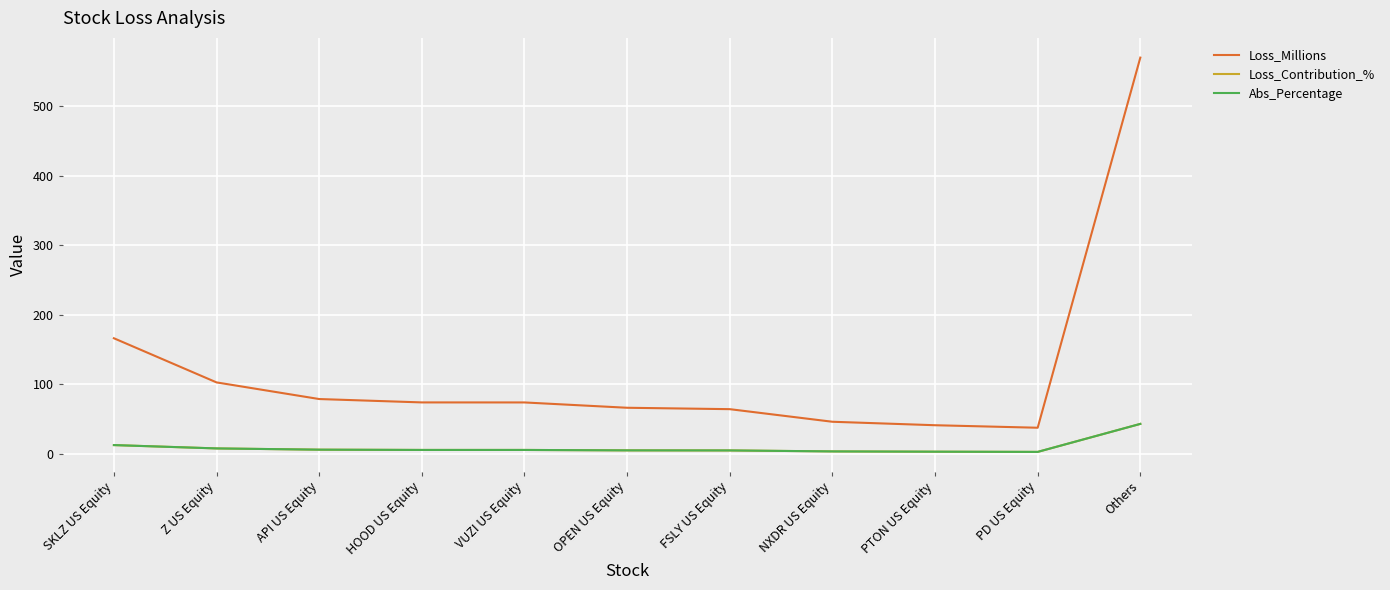

Is this an area chart (filled region under the line)?

No